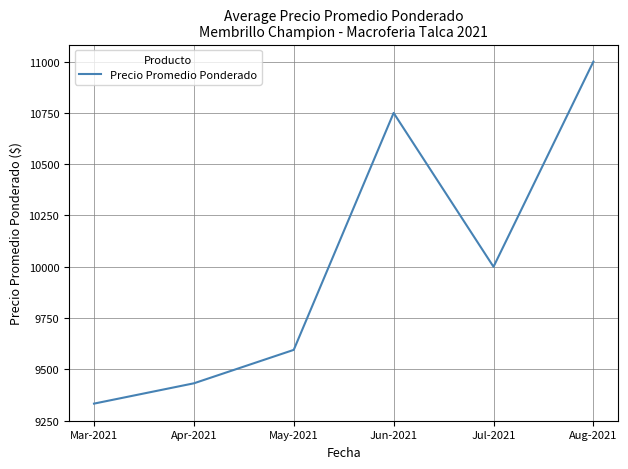

At which label does the data first exceed 10000?

Jun-2021